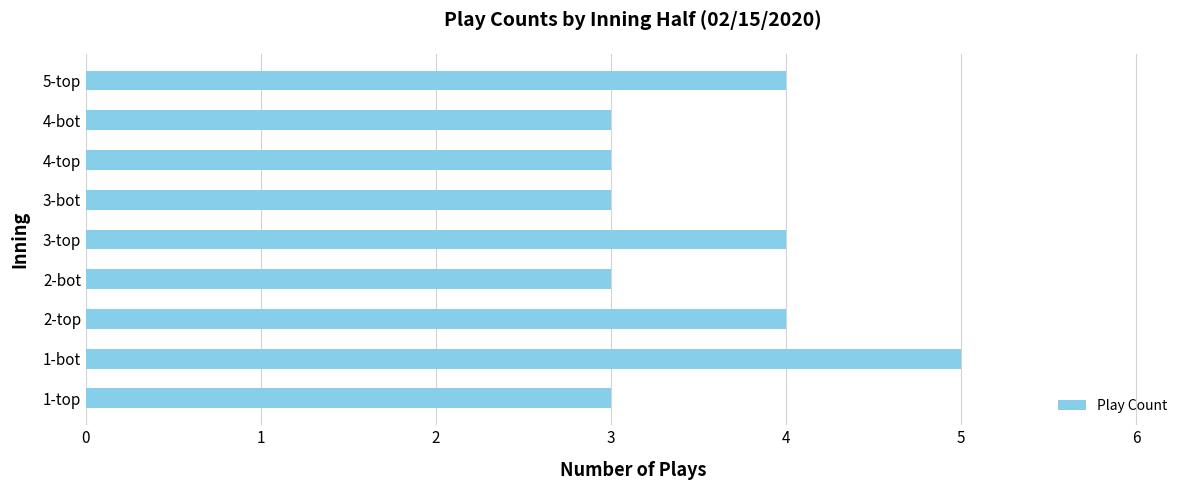

What is the minimum value shown in the chart?

3